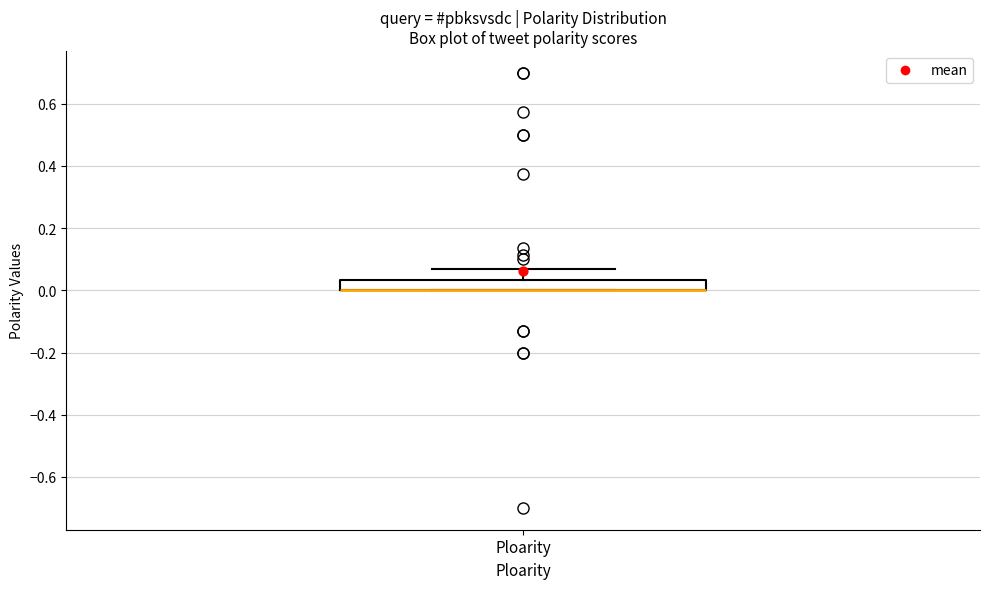

Transcribe this box plot: give where the median line is, the range the box spans, and where the two whiskers end, as read against the y-axis. The values are not printed on the chart, so give them approximately, as read against the axis.

median 0.00 (drawn on the box's lower edge), box 0.00 to 0.04, whiskers 0.00 to 0.06